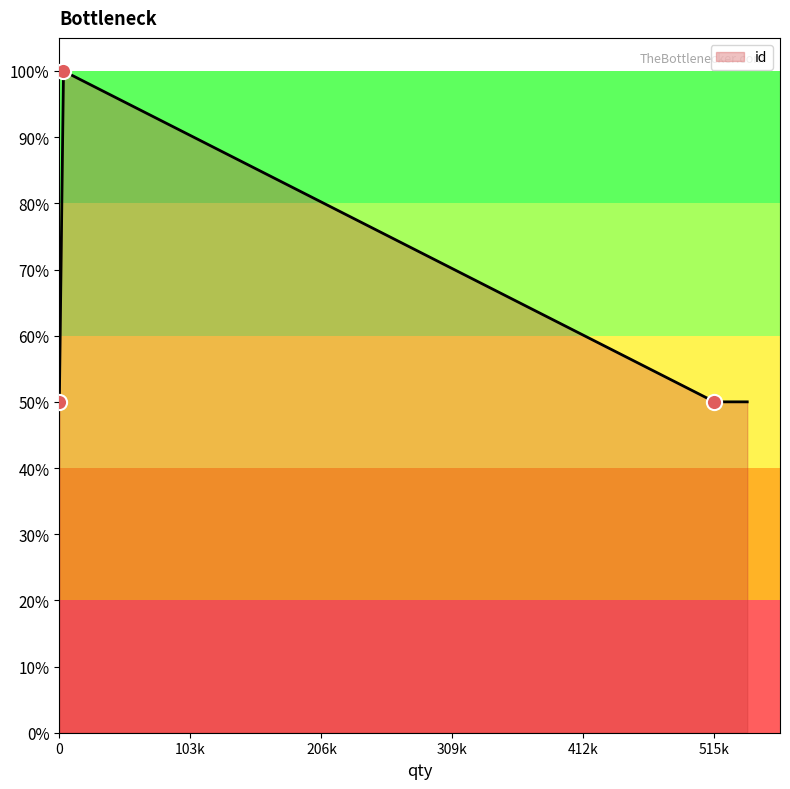

What is the ratio of the value at ຊ້າຍ to the value at ຂວາ?

0.5